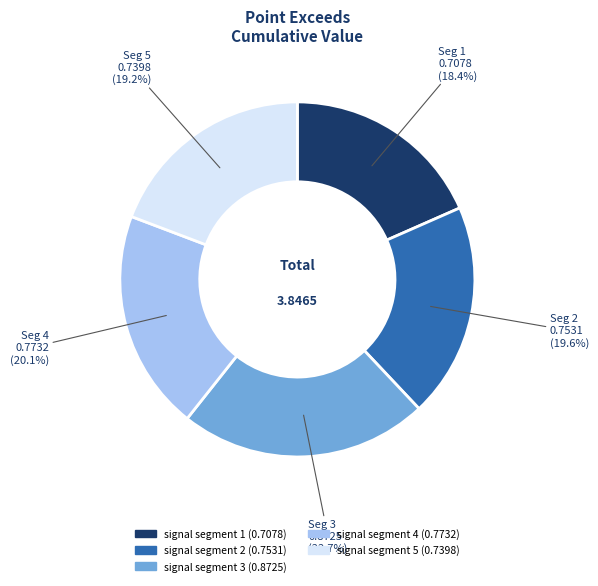

Which has a higher value, signal segment 4 or signal segment 1?

signal segment 4